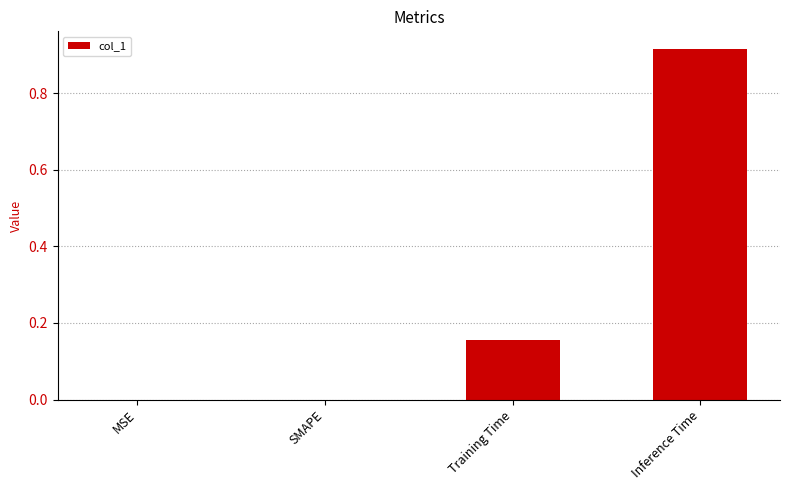

Is it true that the value at SMAPE is -0.4?

False